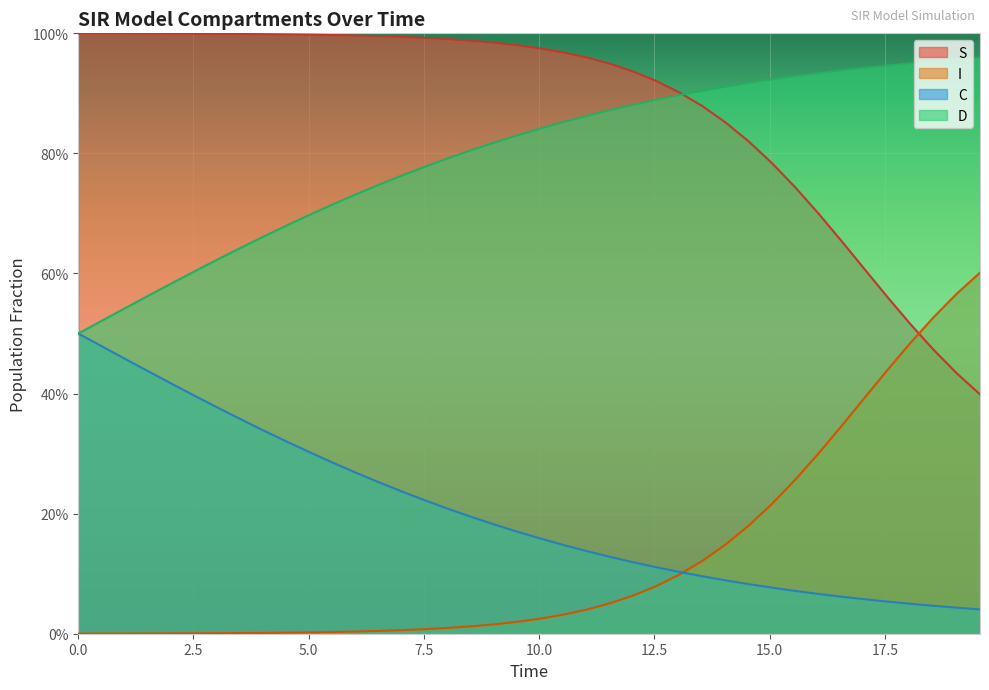

What are all the series names shown in the legend?

S, I, C, D